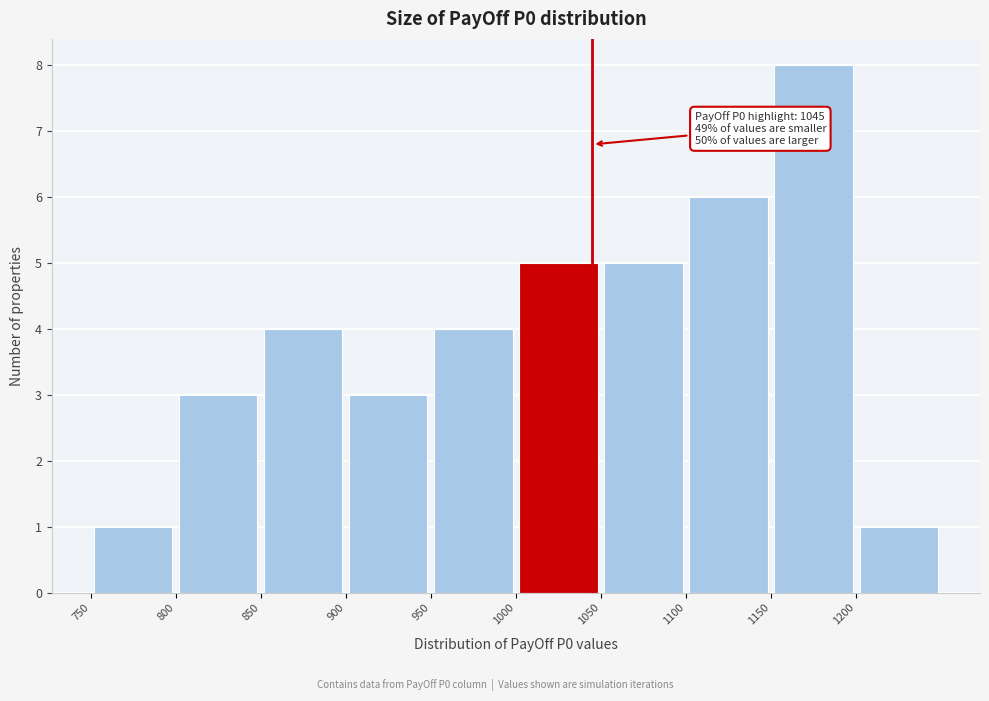

Which range on the x-axis has the tallest bar?

1150 to 1200